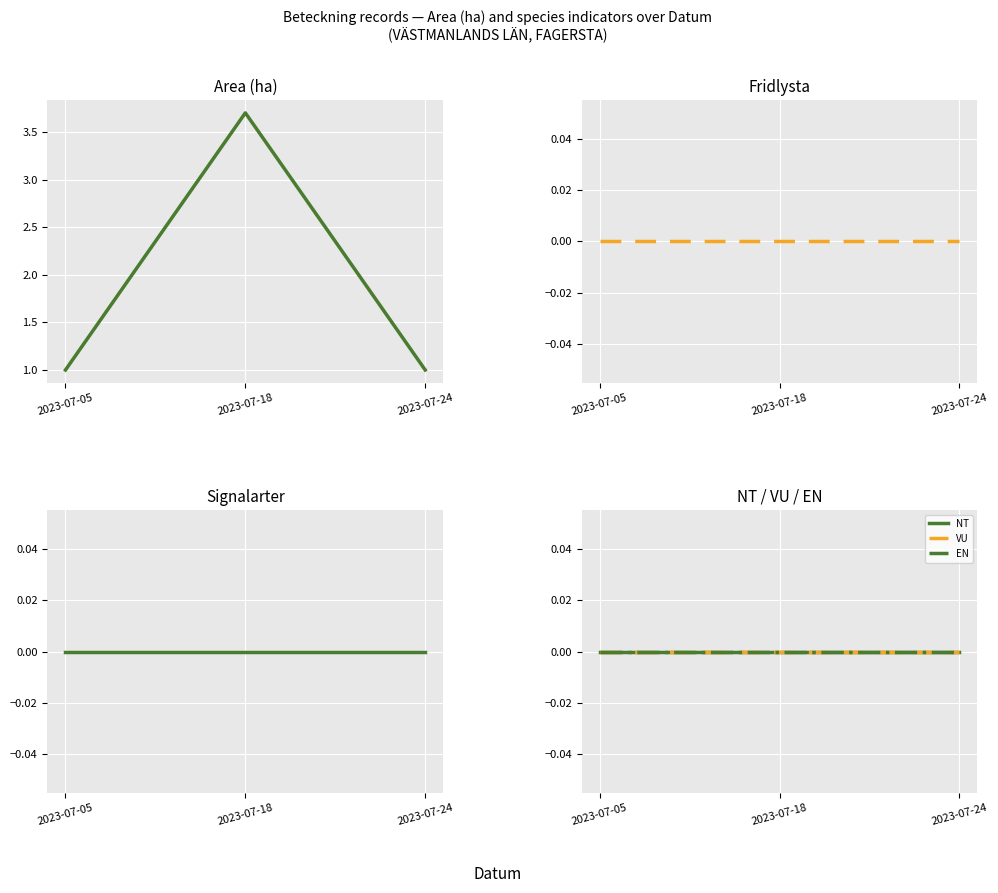

Reading left to right, extract all data points from this chart.

Area (ha): 2023-07-05=1.0	2023-07-18=3.7	2023-07-24=1.0
Fridlysta: 2023-07-05=0.0	2023-07-18=0.0	2023-07-24=0.0
Signalarter: 2023-07-05=0.0	2023-07-18=0.0	2023-07-24=0.0
NT: 2023-07-05=0.0	2023-07-18=0.0	2023-07-24=0.0
VU: 2023-07-05=0.0	2023-07-18=0.0	2023-07-24=0.0
EN: 2023-07-05=0.0	2023-07-18=0.0	2023-07-24=0.0